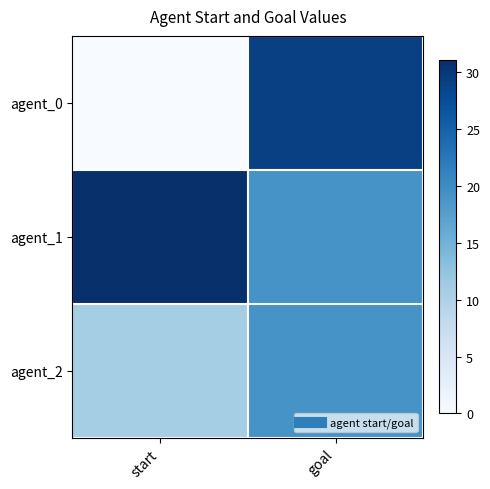

At goal, list the series in order from smallest to largest.

agent_1, agent_2, agent_0